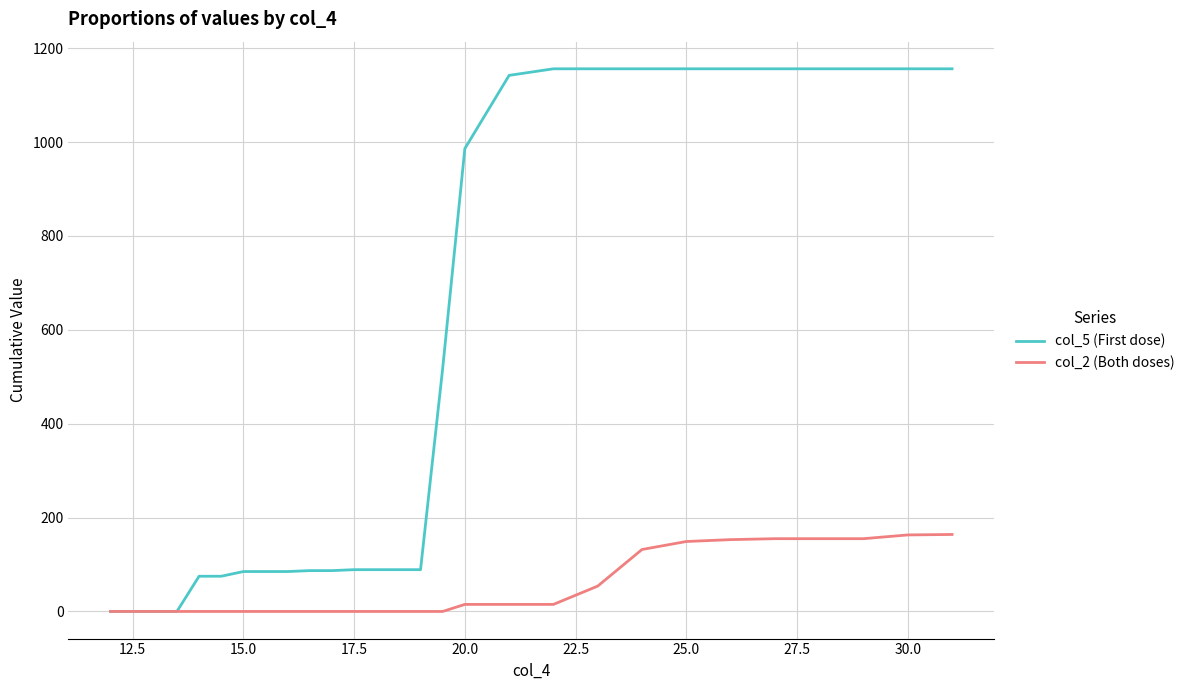

Which series has the largest total across all categories?

col_5 (First dose)